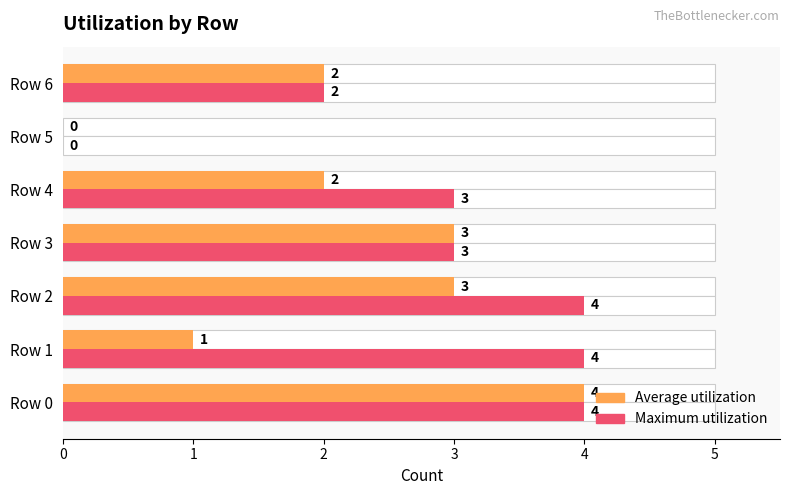

True or false: Maximum utilization has a value of 3 at Row 4.

True